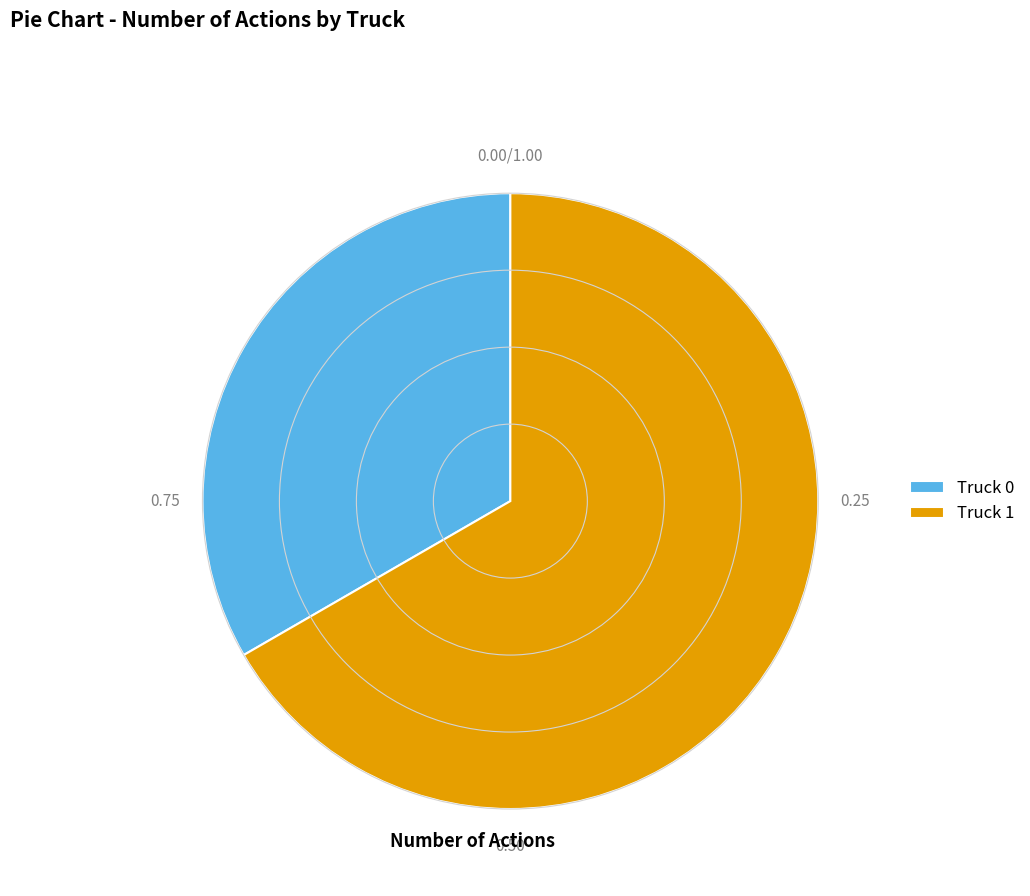

Is there a majority slice in this chart?

Yes